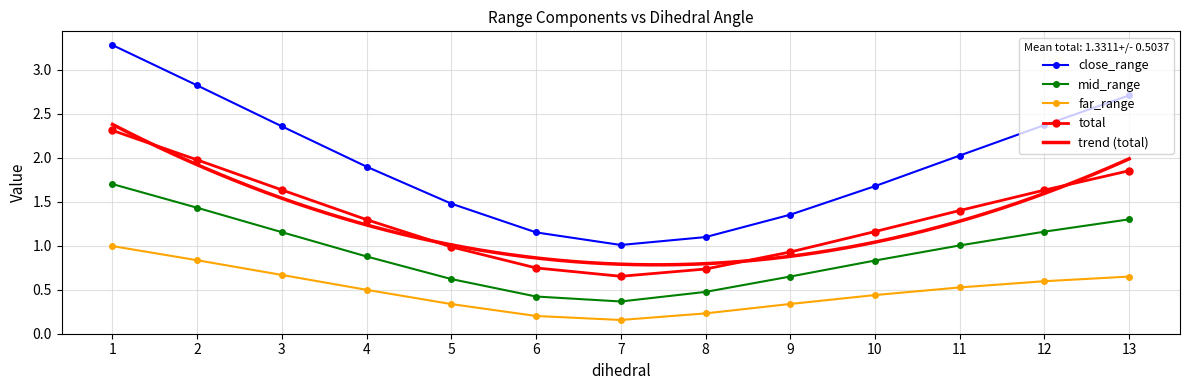

True or false: total and mid_range cross at least once.

False